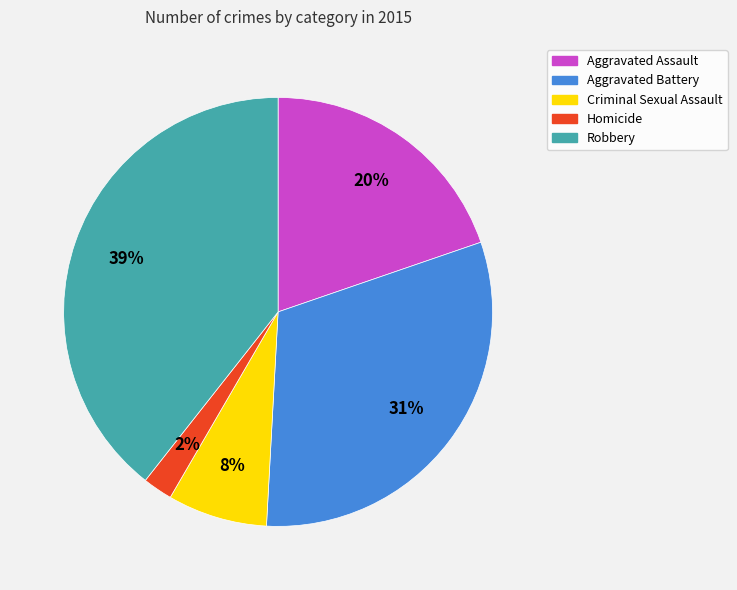

To the nearest percent, what portion does Criminal Sexual Assault represent?

8%